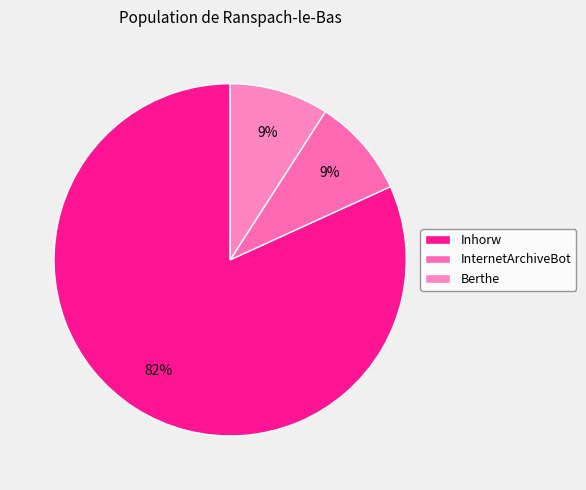

Does InternetArchiveBot account for over 50% of the chart?

No